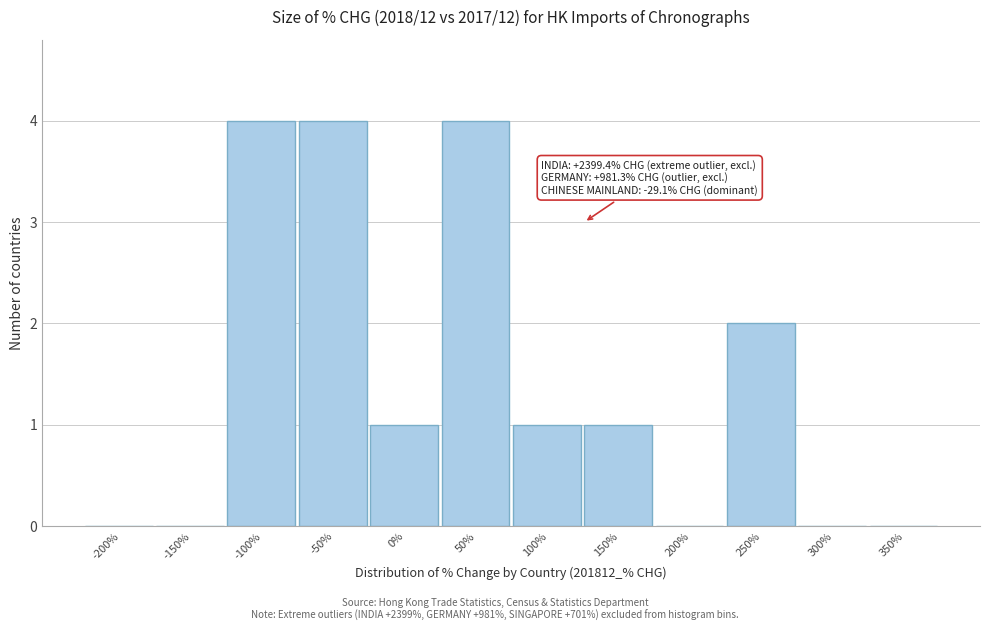

Reading left to right, transcribe all the data shown in this chart.

-200%=0	-150%=0	-100%=4	-50%=4	0%=1	50%=4	100%=1	150%=1	200%=0	250%=2	300%=0	350%=0